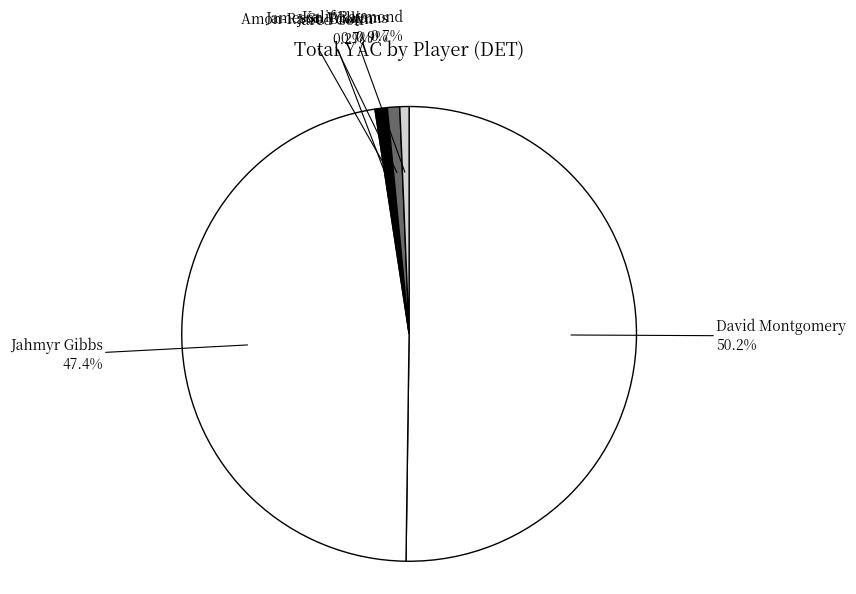

To the nearest percent, what percentage of the pie is Amon-Ra St. Brown?

1%